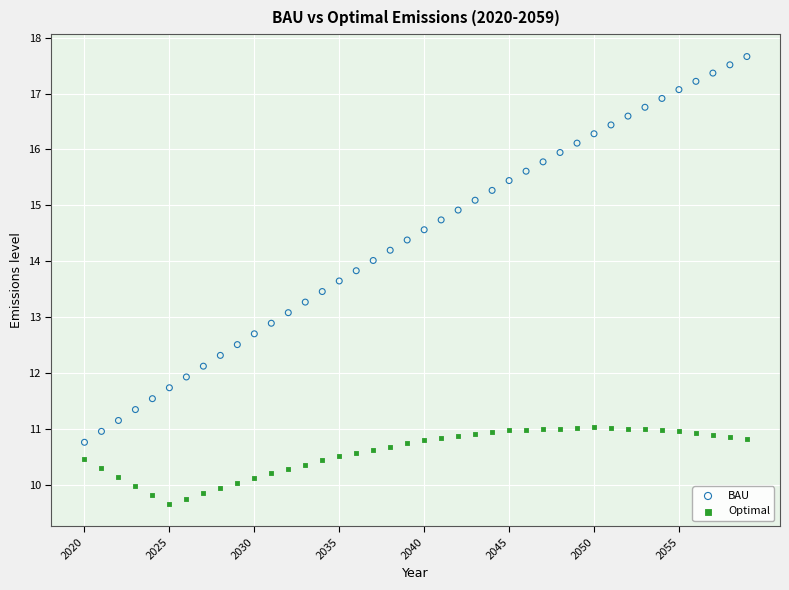

What are all the series names shown in the legend?

BAU, Optimal